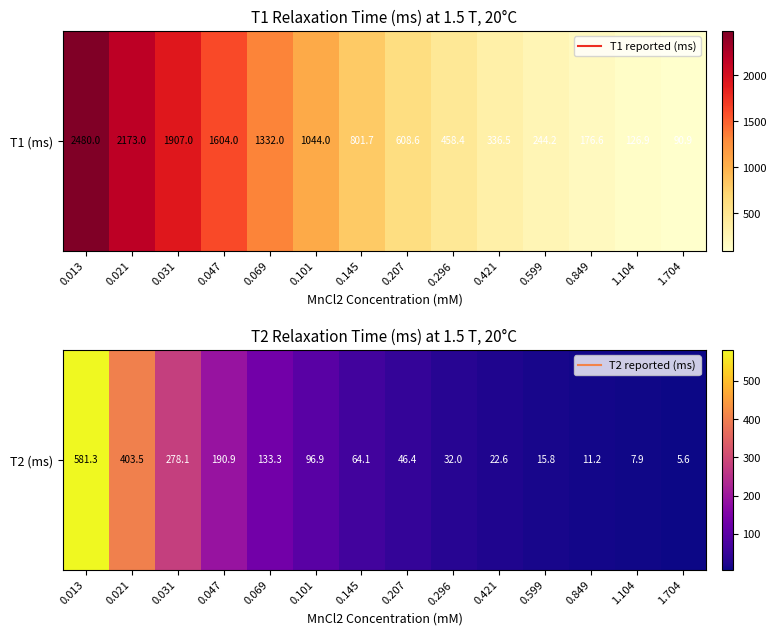

Which has a higher value, 0.296 or 0.069?

0.069